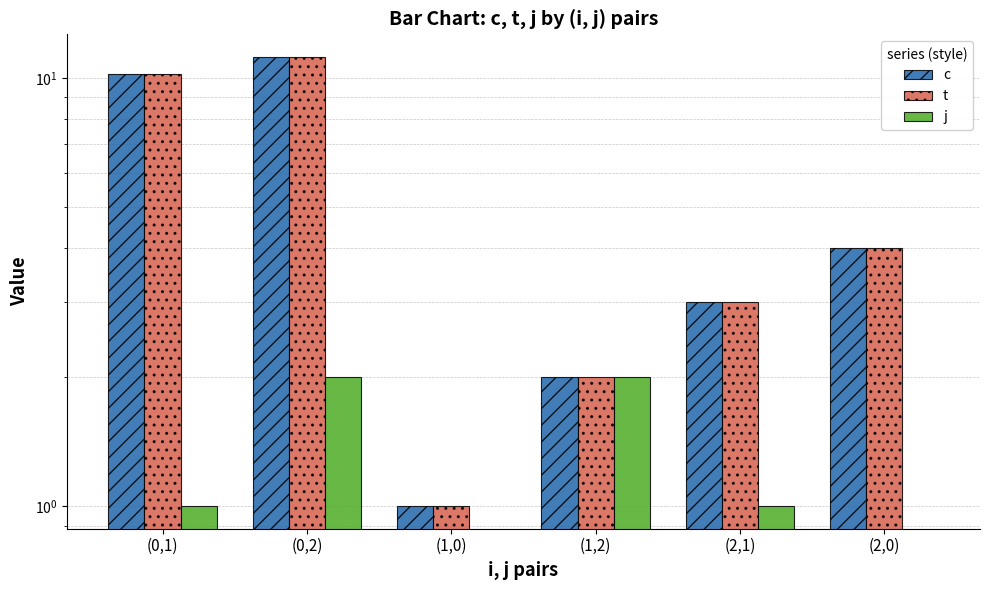

Which series changed the most between (0,2) and (1,0)?

c